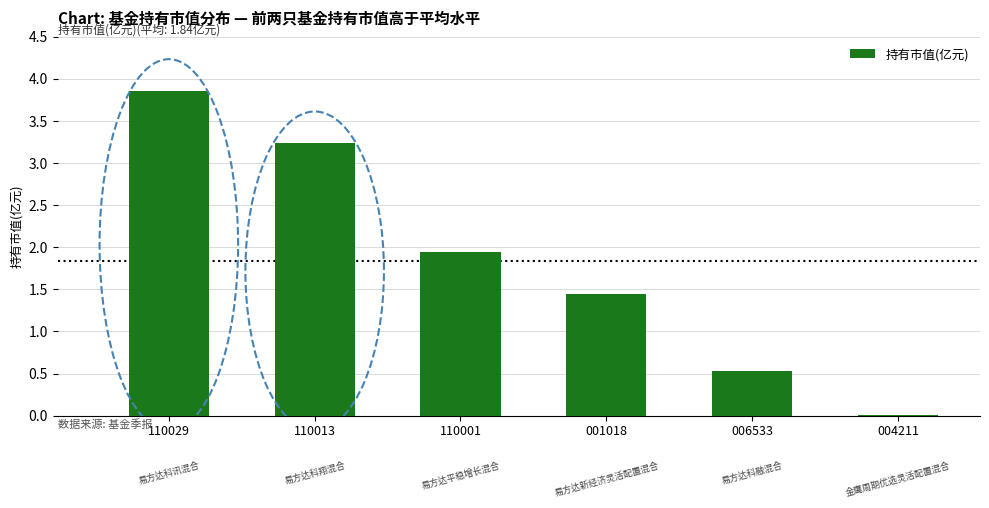

What is the change in value from 110001 to 006533?

-1.4